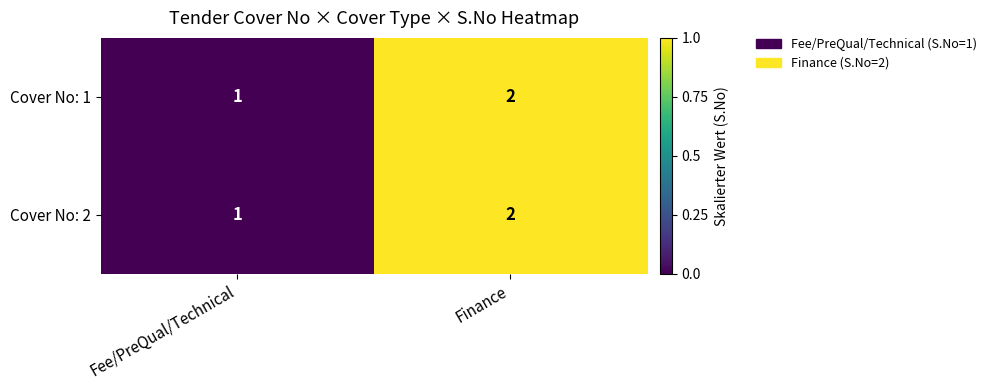

True or false: Cover No: 2 has a value of 0 at Fee/PreQual/Technical.

False